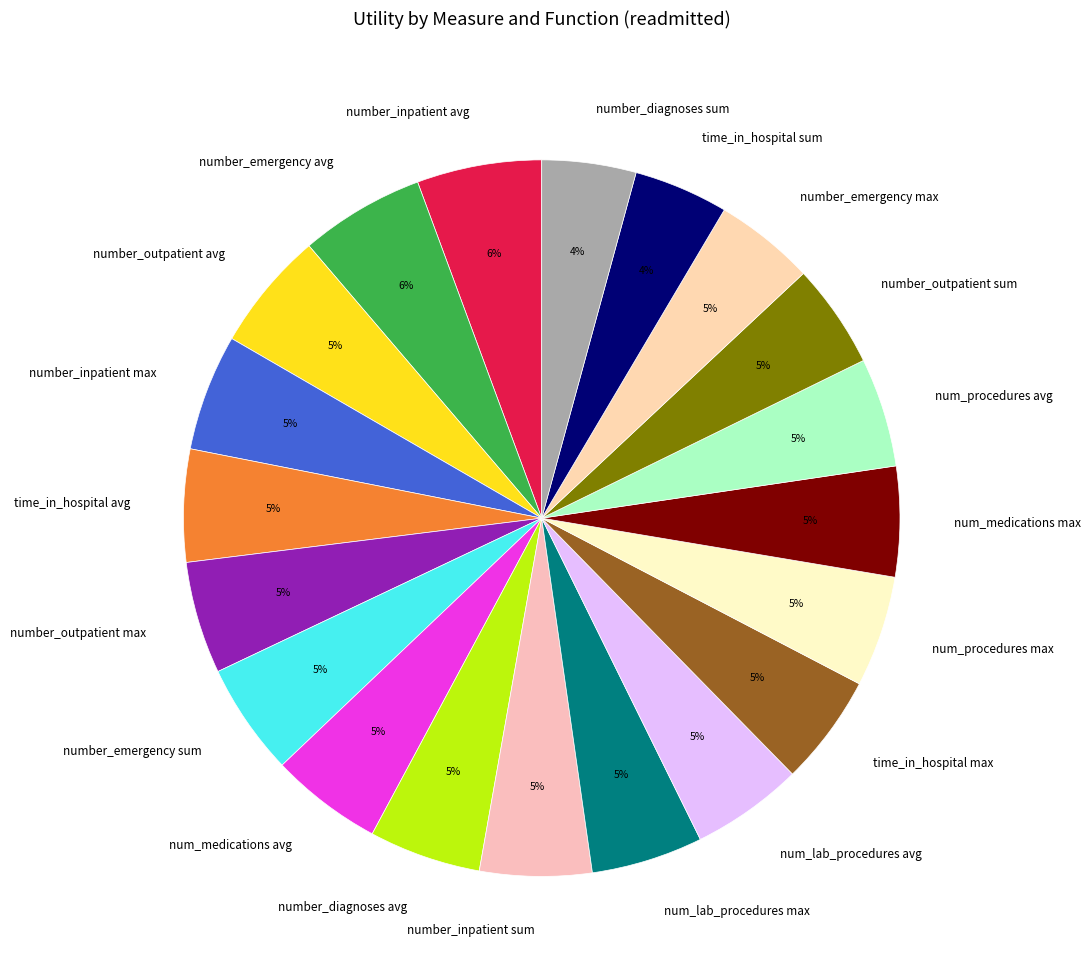

What percentage is the num_medications avg slice, to the nearest percent?

5%